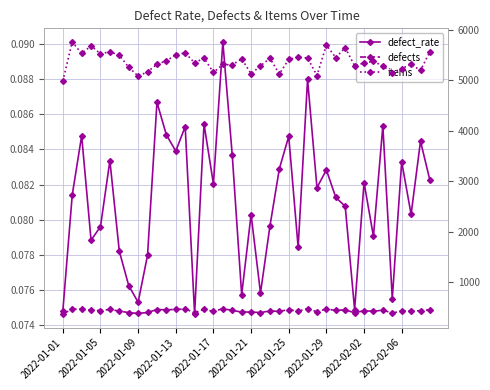

Rank the series at 18 from lowest to highest value.

defect_rate, defects, items